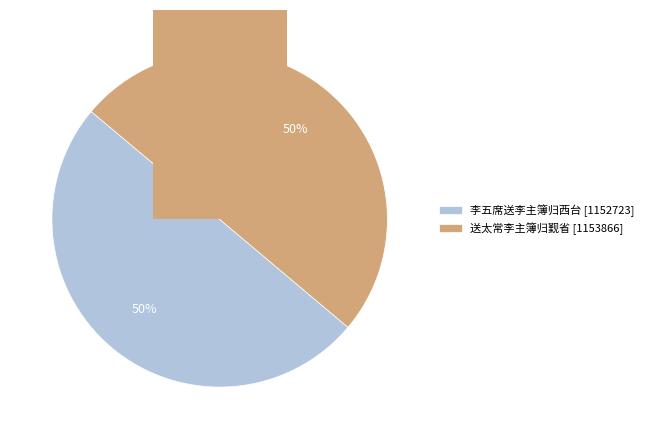

True or false: 送太常李主簿归觐省 accounts for 64% of the total.

False